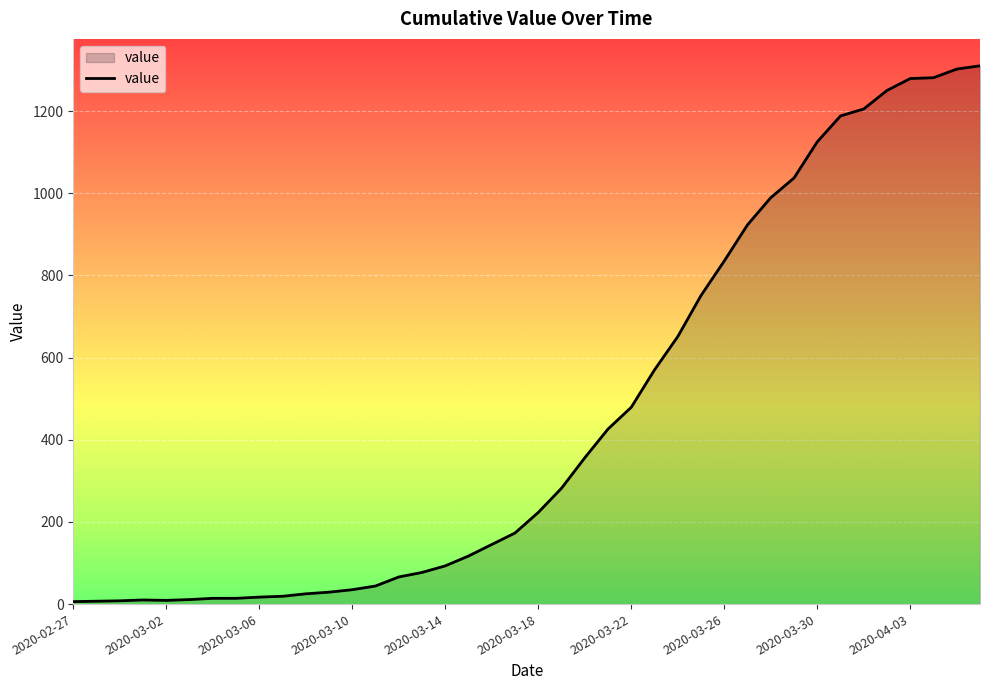

Does the chart display data point markers on the line(s)?

No